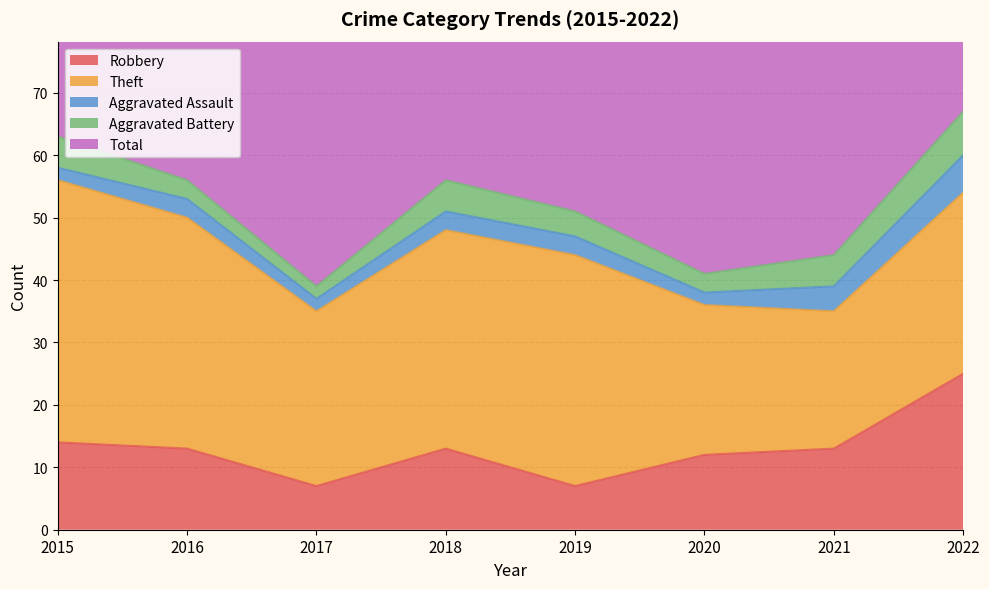

At which label does Robbery first exceed 13?

2015